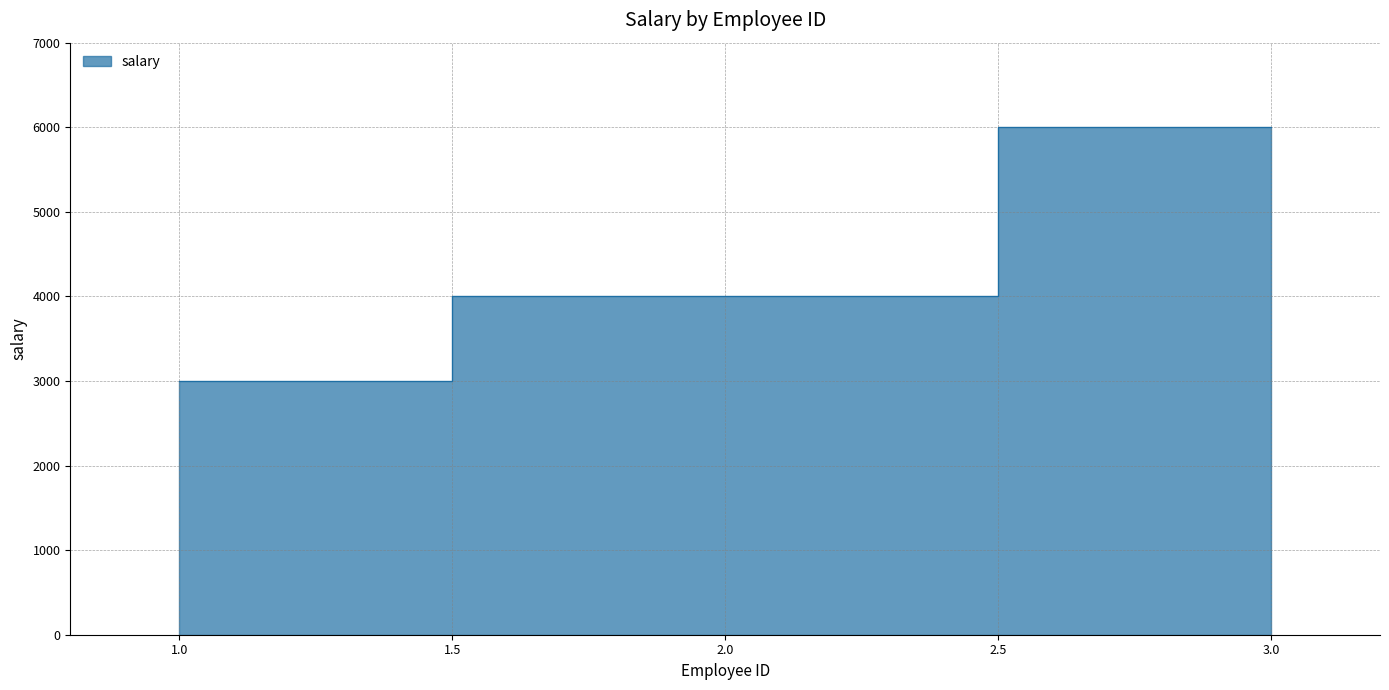

Where is the data nearest to the value 4500?

2